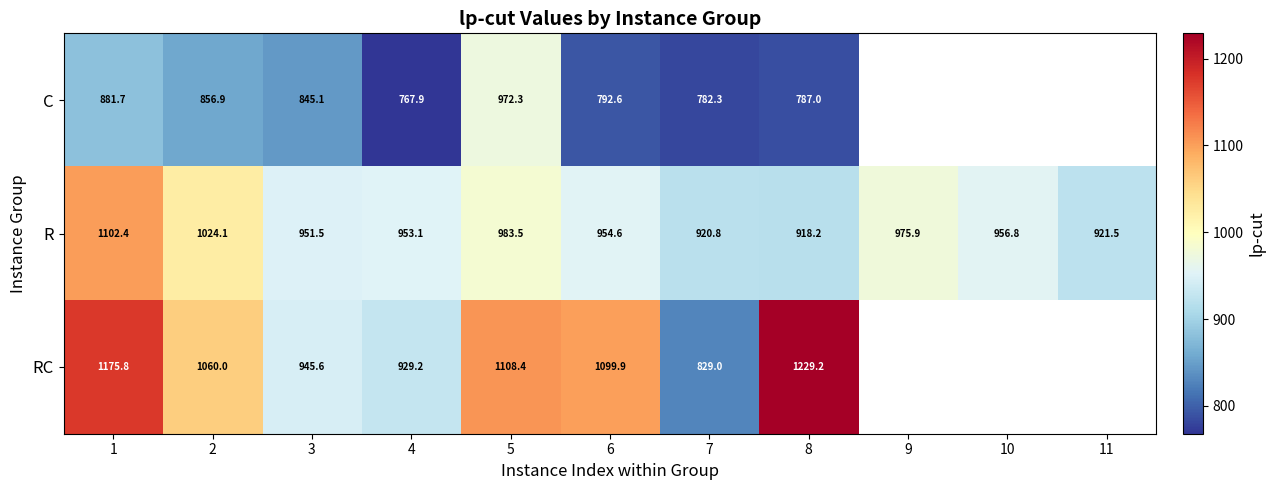

At how many categories does at least one series exceed 1200?

1